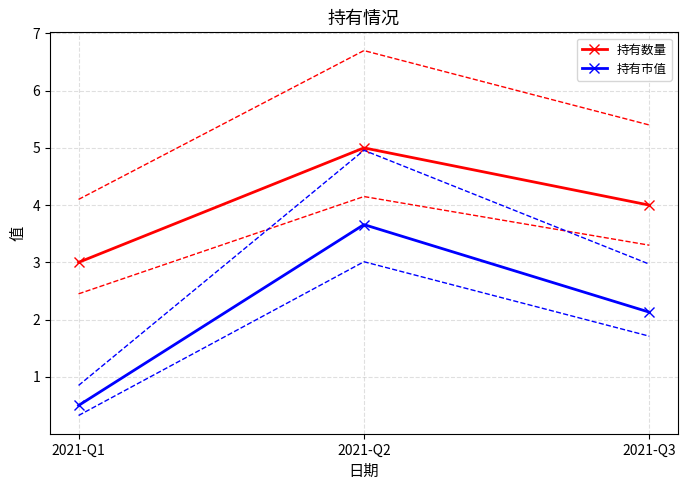

What is the smallest value displayed?

0.5